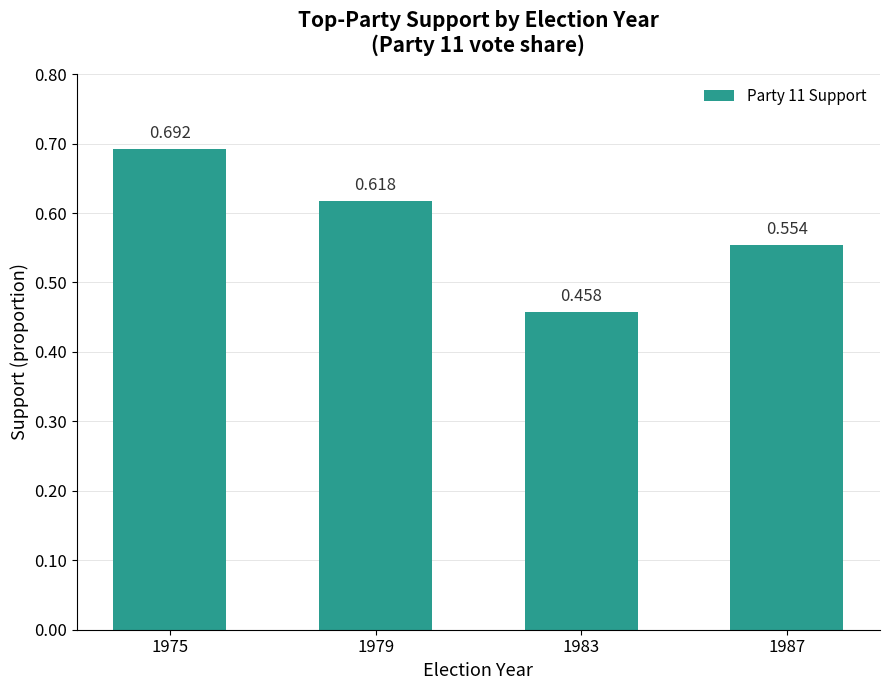

Reading right to left, transcribe all the data shown in this chart.

1987=0.6	1983=0.5	1979=0.6	1975=0.7